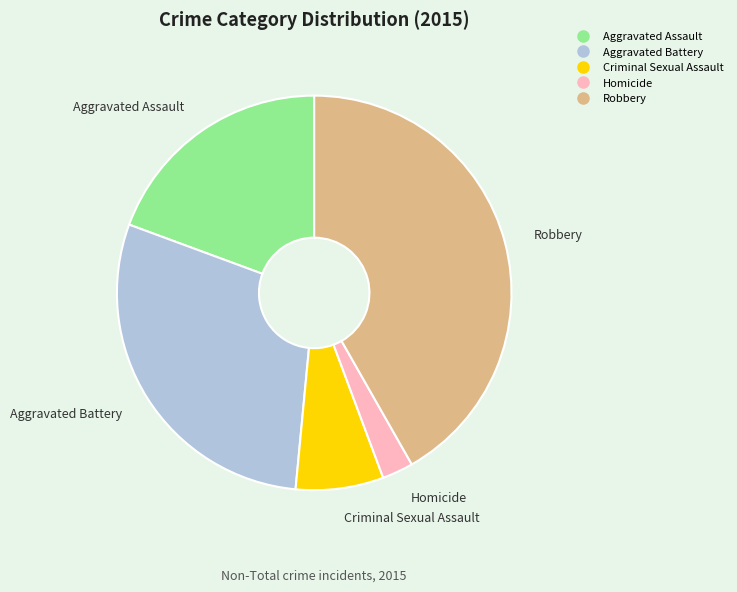

The Robbery slice represents 33% of the pie. True or false?

False